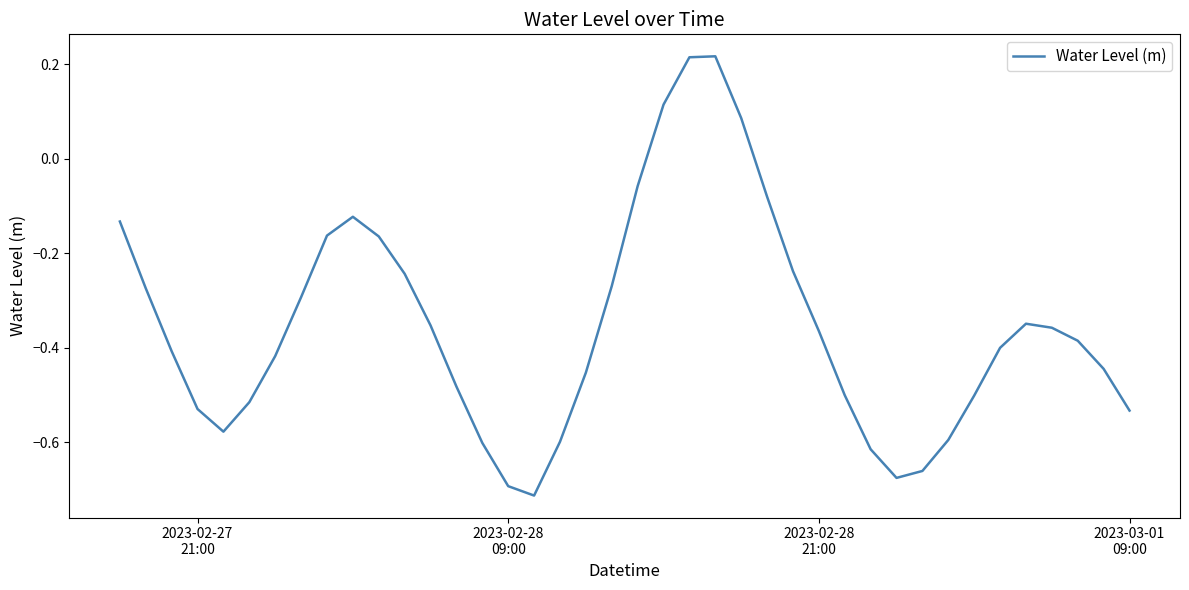

How many values are below 0?

36